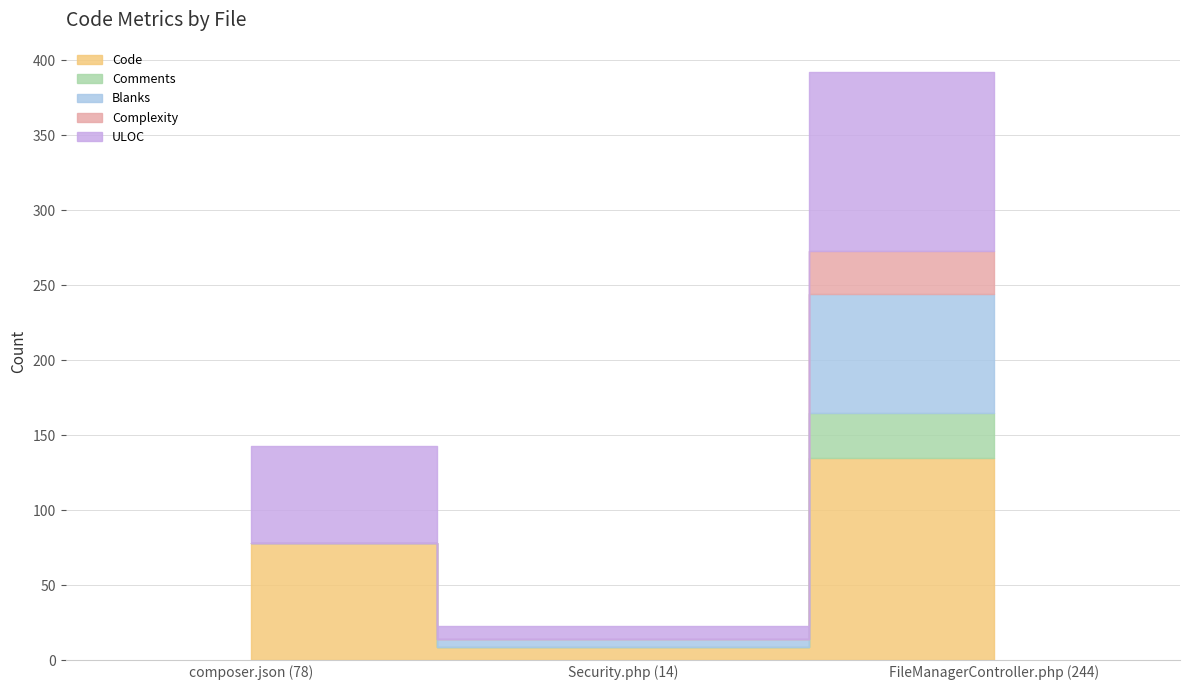

How many ULOC values are between 9 and 119?

3